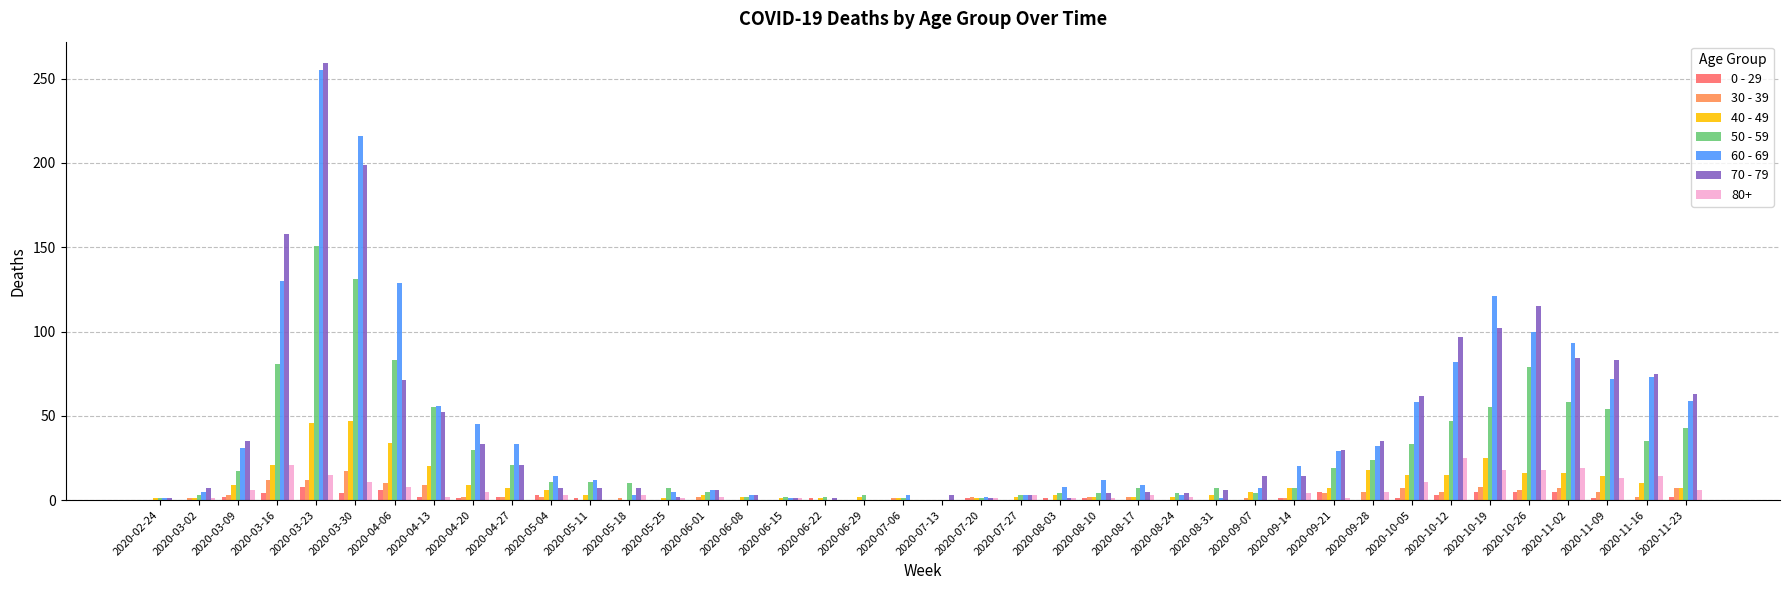

At which category does the chart reach its peak across all series?

2020-03-23